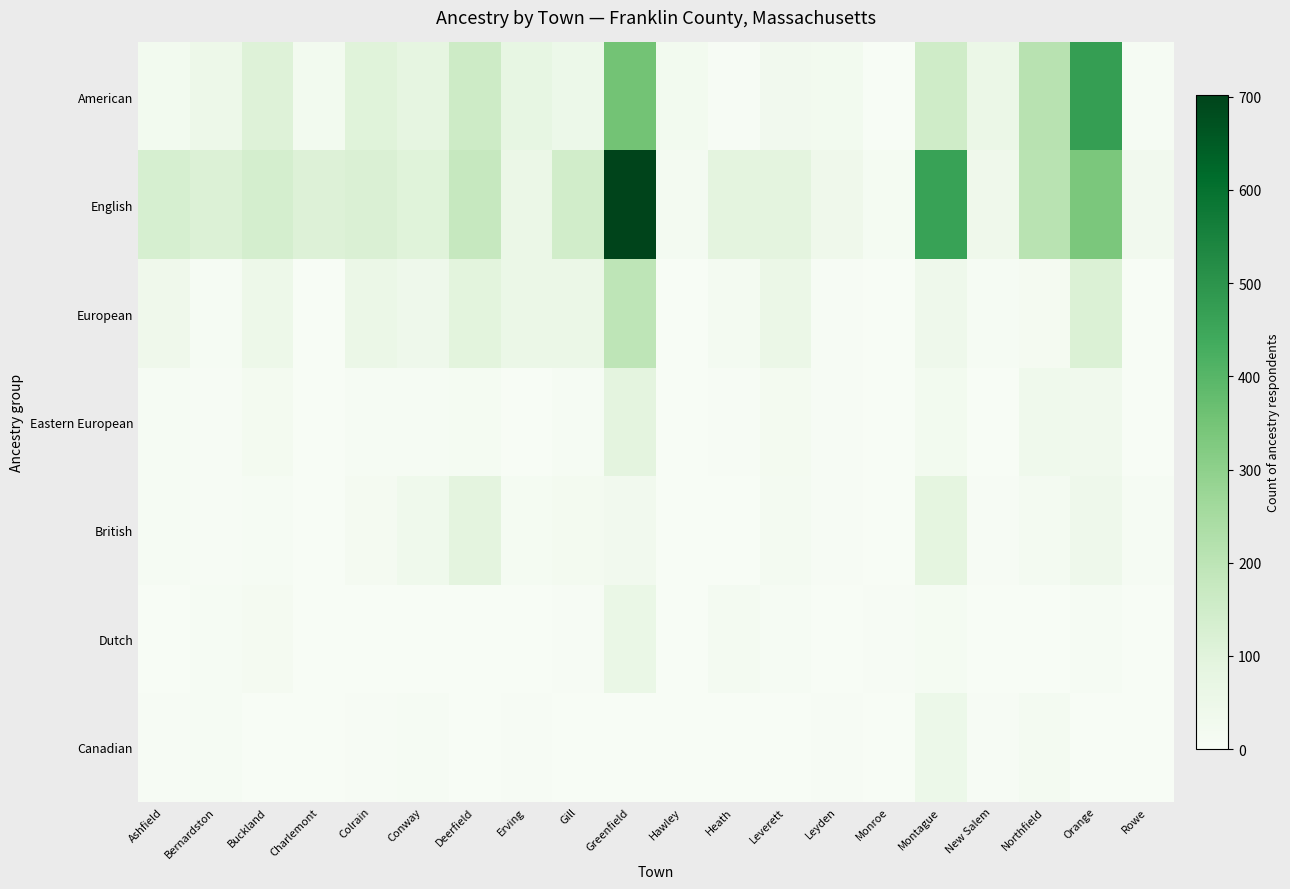

What is the total value across all series at Rowe?

44